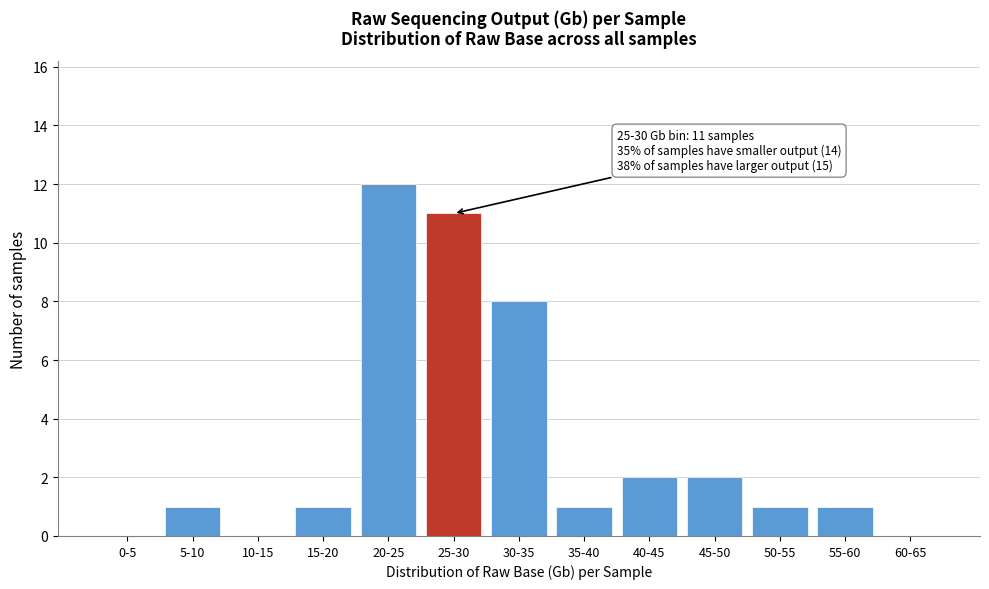

Reading left to right, list all the values displayed in this chart.

0-5=0	5-10=1	10-15=0	15-20=1	20-25=12	25-30=11	30-35=8	35-40=1	40-45=2	45-50=2	50-55=1	55-60=1	60-65=0